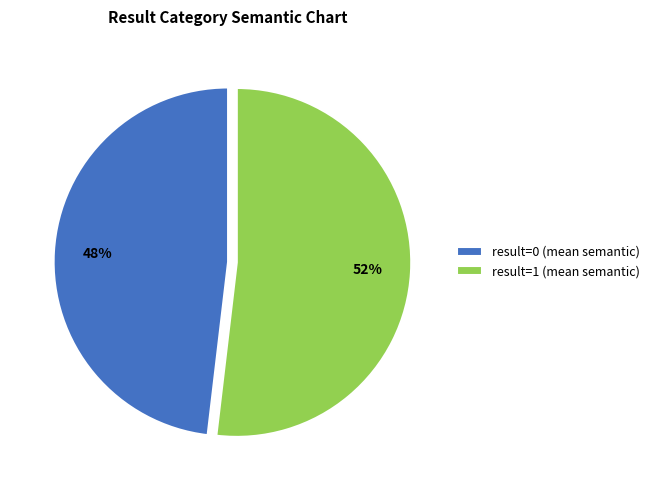

Do result=0 (mean semantic) and result=1 (mean semantic) together represent more than half of the pie?

Yes